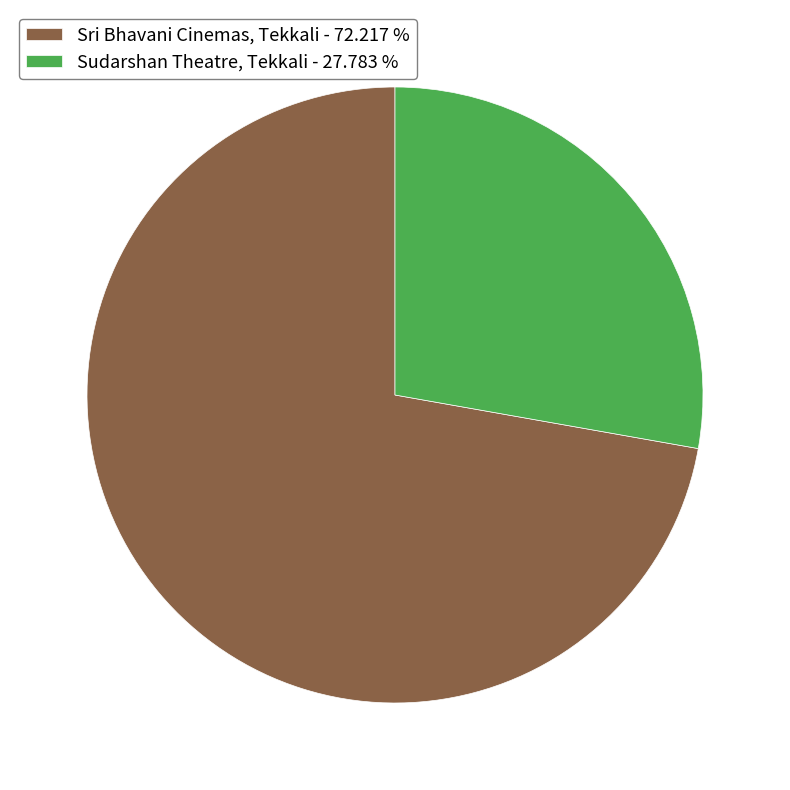

Do Sri Bhavani Cinemas, Tekkali - 72.217 % and Sudarshan Theatre, Tekkali - 27.783 % together represent more than half of the pie?

Yes